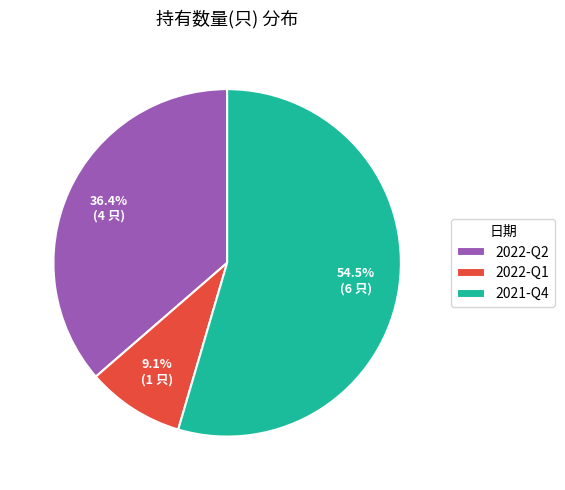

Approximately how many times larger is the value at 2021-Q4 compared to 2022-Q2?

1.5